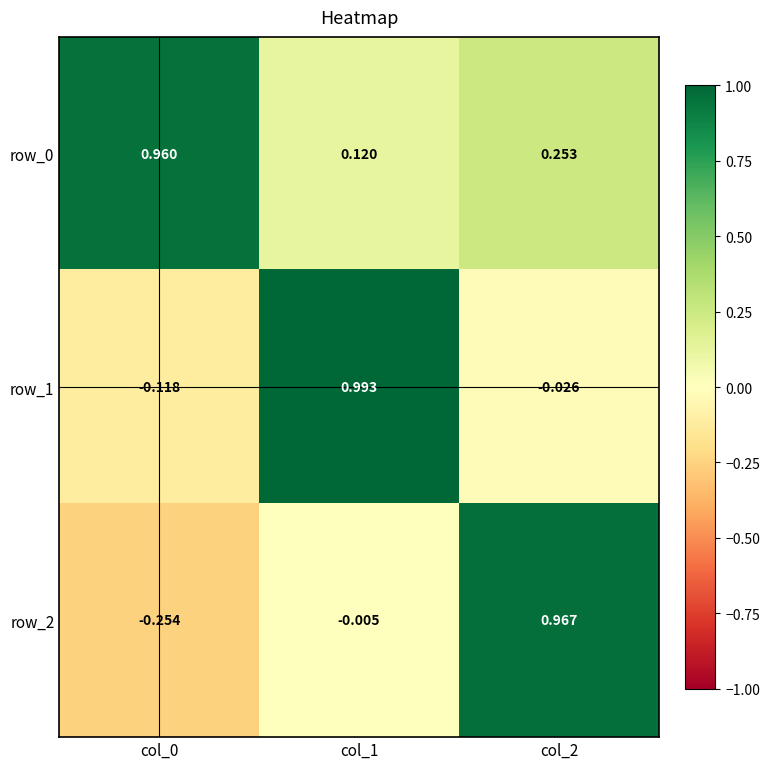

Is the value of row_0 at col_2 greater than the value of row_1 at col_0?

Yes